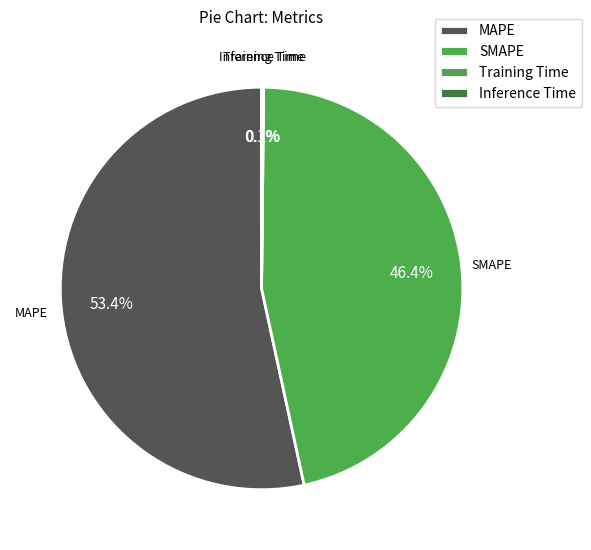

Which slice is the largest?

MAPE